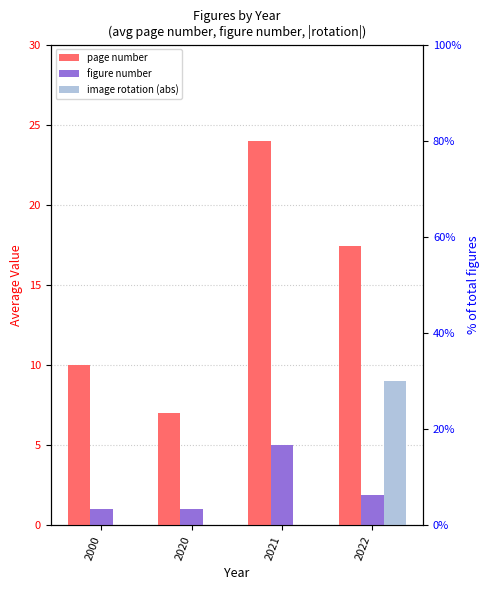

At which category is the sum across all series the highest?

2021